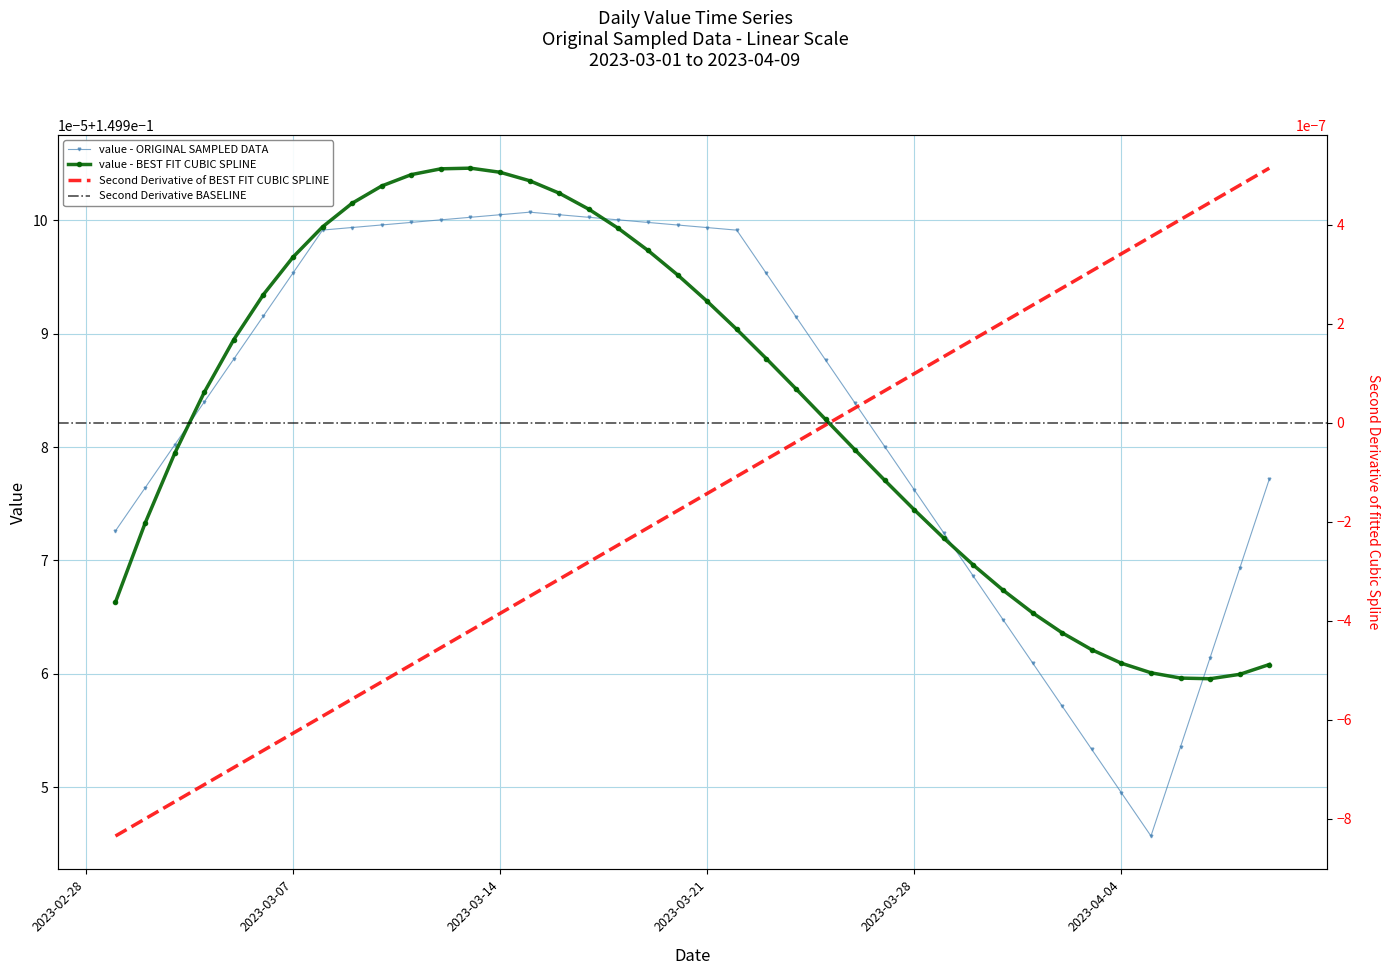

Where is the first local minimum?

2023-04-05